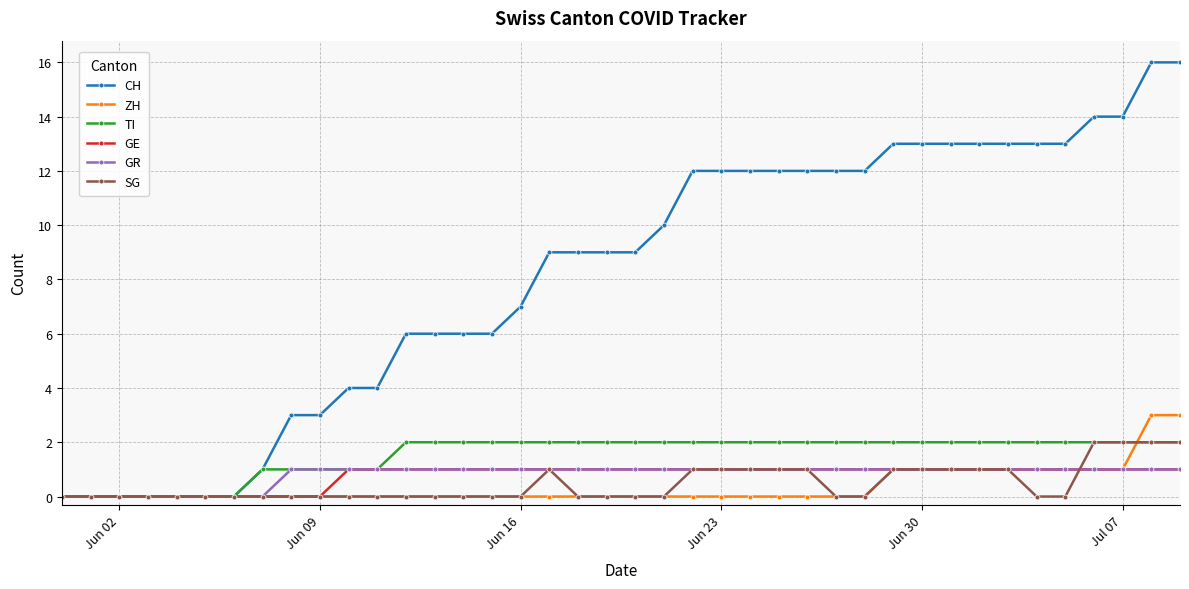

Reading right to left, what are all the values shown in this chart?

CH: 16	16	14	14	13	13	13	13	13	13	13	12	12	12	12	12	12	12	10	9	9	9	9	7	6	6	6	6	4	4	3	3	1	0	0	0	0	0	0	0
ZH: 3	3	1	1	1	1	1	1	1	1	1	0	0	0	0	0	0	0	0	0	0	0	0	0	0	0	0	0	0	0	0	0	0	0	0	0	0	0	0	0
TI: 2	2	2	2	2	2	2	2	2	2	2	2	2	2	2	2	2	2	2	2	2	2	2	2	2	2	2	2	1	1	1	1	1	0	0	0	0	0	0	0
GE: 1	1	1	1	1	1	1	1	1	1	1	1	1	1	1	1	1	1	1	1	1	1	1	1	1	1	1	1	1	1	0	0	0	0	0	0	0	0	0	0
GR: 1	1	1	1	1	1	1	1	1	1	1	1	1	1	1	1	1	1	1	1	1	1	1	1	1	1	1	1	1	1	1	1	0	0	0	0	0	0	0	0
SG: 2	2	2	2	0	0	1	1	1	1	1	0	0	1	1	1	1	1	0	0	0	0	1	0	0	0	0	0	0	0	0	0	0	0	0	0	0	0	0	0